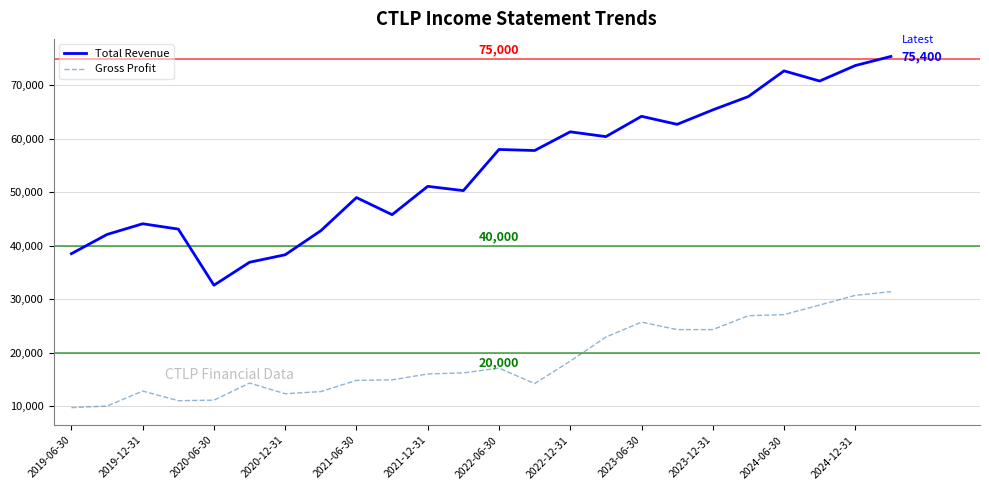

Which series has the largest total across all categories?

Total Revenue